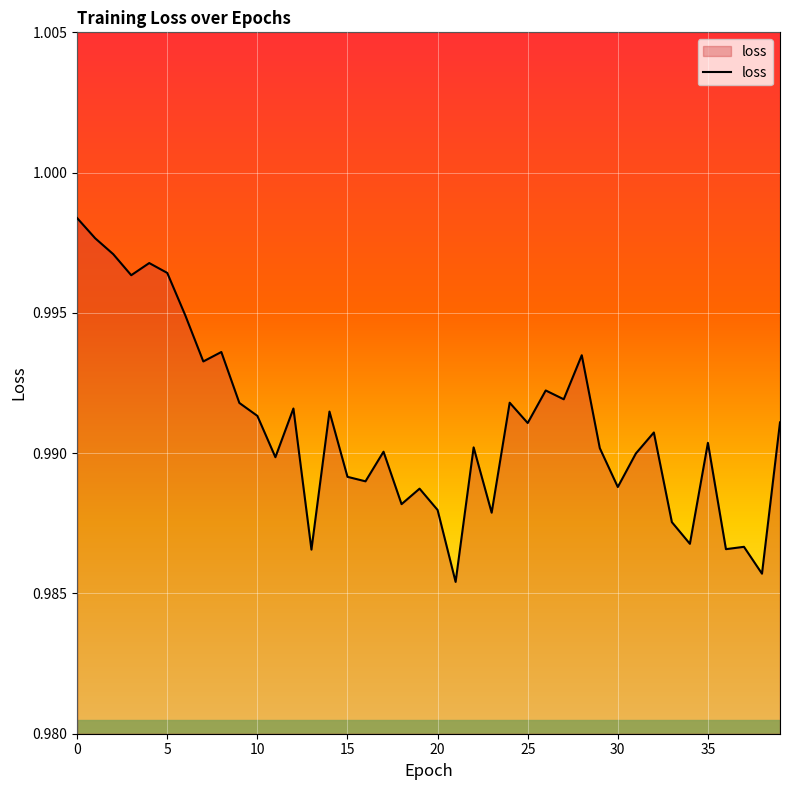

List the labels in order of value, smallest first.

21, 38, 13, 36, 37, 34, 33, 23, 20, 18, 19, 30, 16, 15, 11, 31, 17, 29, 22, 35, 32, 25, 39, 10, 14, 12, 9, 24, 27, 26, 7, 28, 8, 6, 3, 5, 4, 2, 1, 0